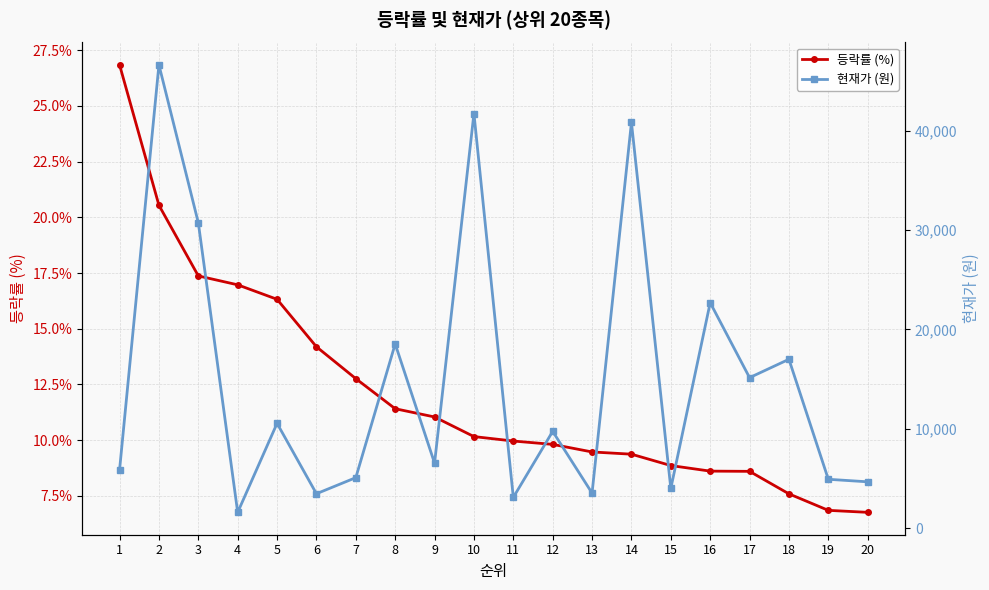

What value does the 현재가 (원) series have at 5?

10550.0